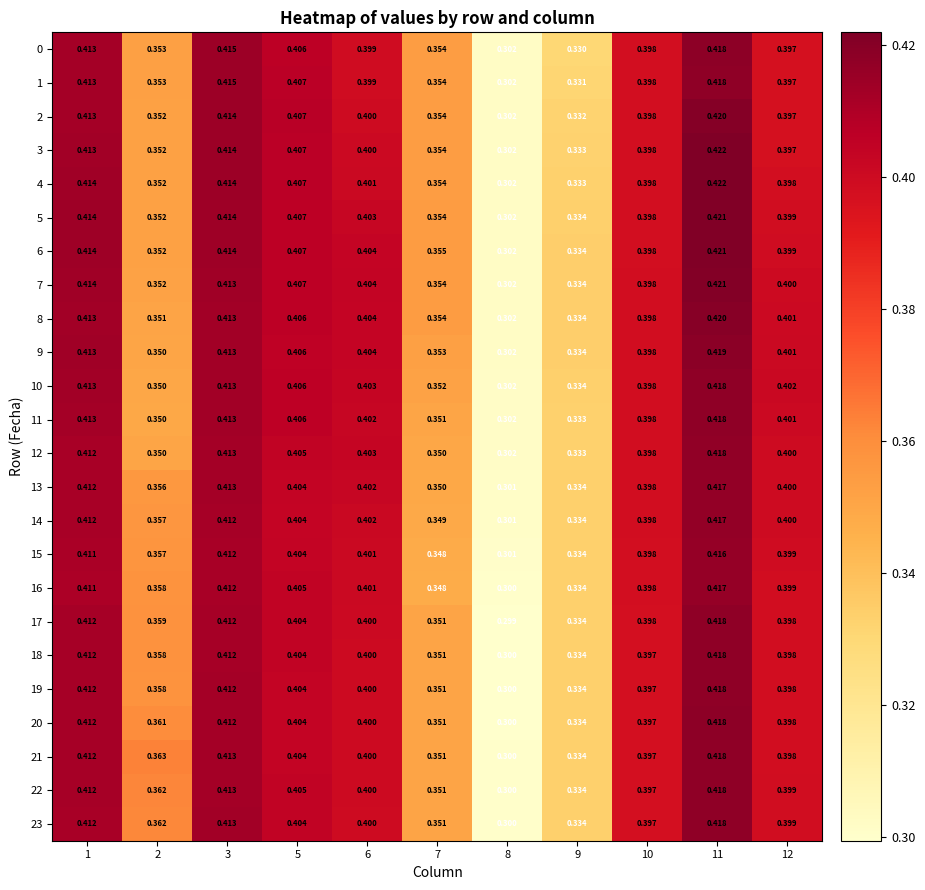

How many categories are shown in the chart?

11